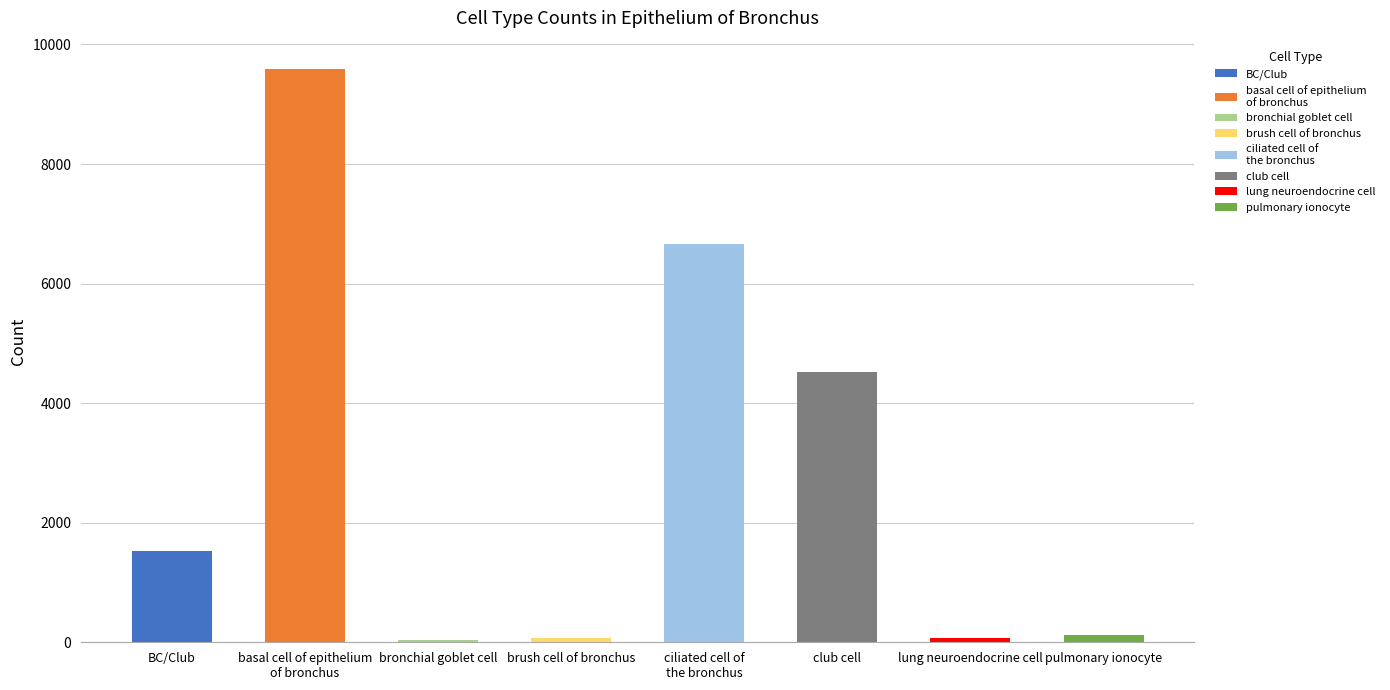

At which label does the data first exceed 1522?

basal cell of epithelium
of bronchus